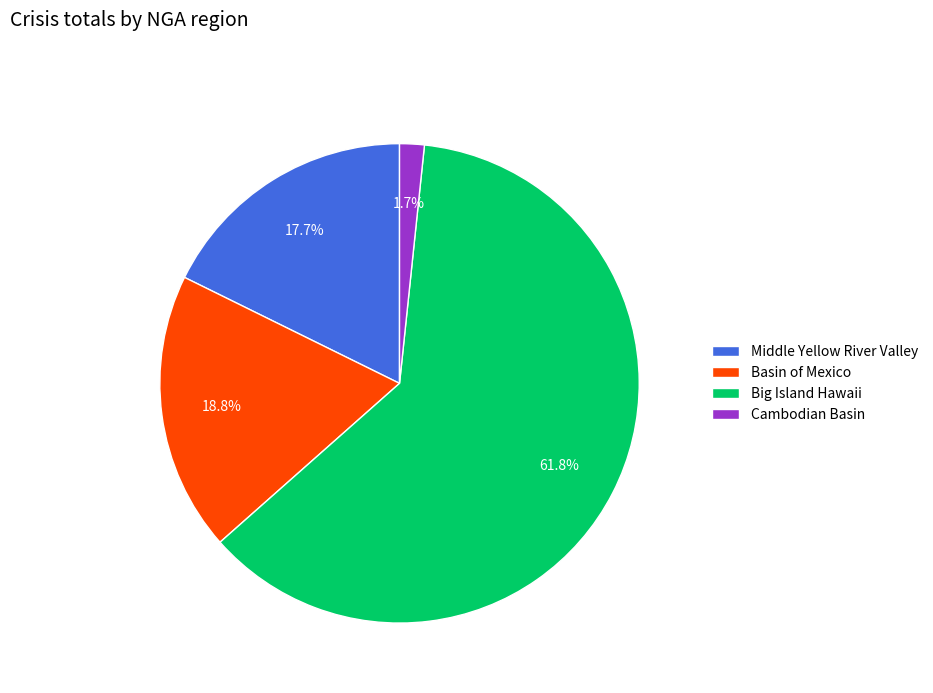

What is the ratio of the value at Basin of Mexico to the value at Middle Yellow River Valley?

1.1